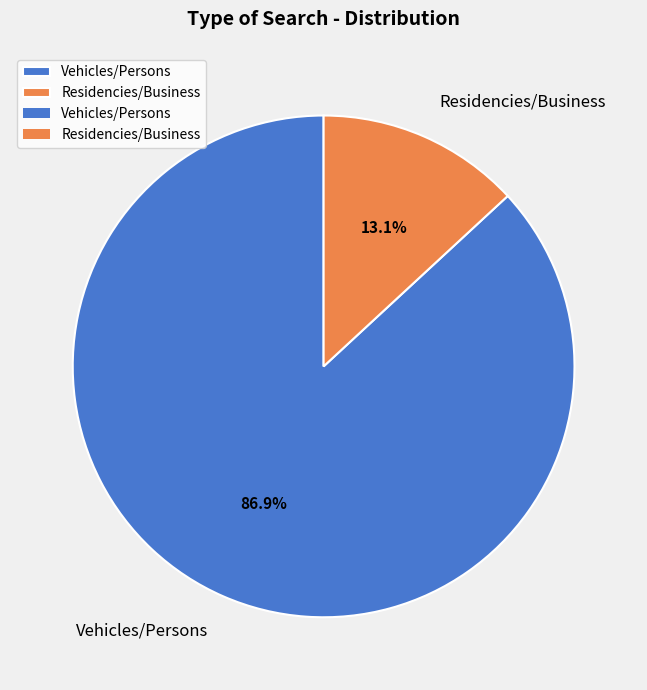

Which has a higher value, Residencies/Business or Vehicles/Persons?

Vehicles/Persons